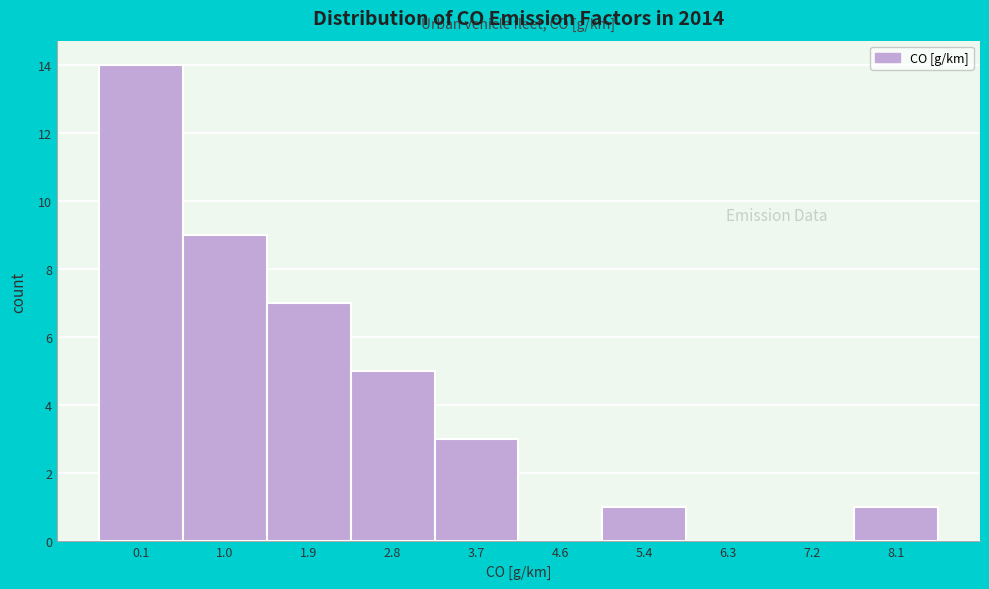

Reading right to left, extract all data points from this chart.

8.1=1	7.2=0	6.3=0	5.4=1	4.6=0	3.7=3	2.8=5	1.9=7	1.0=9	0.1=14